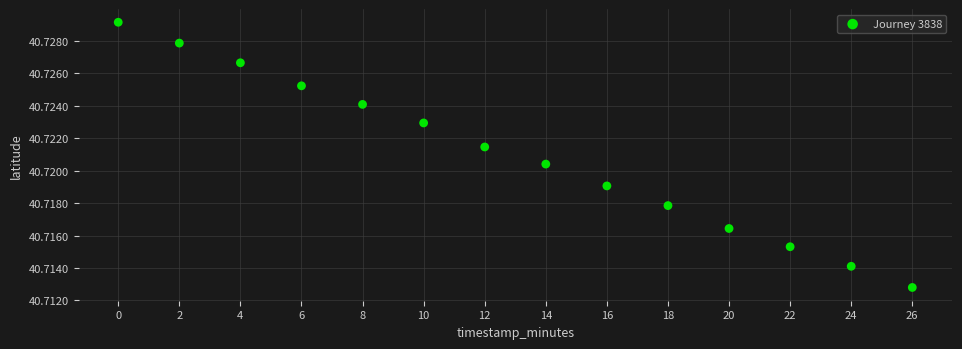

What is the range of X values (max minus min)?

26.0